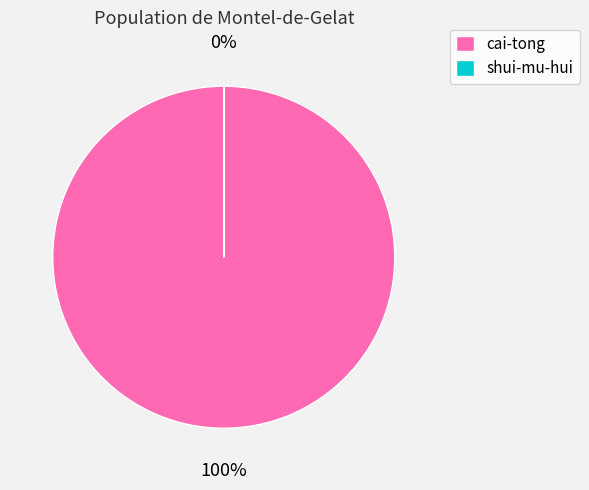

Is it true that shui-mu-hui is 6% of the pie?

False